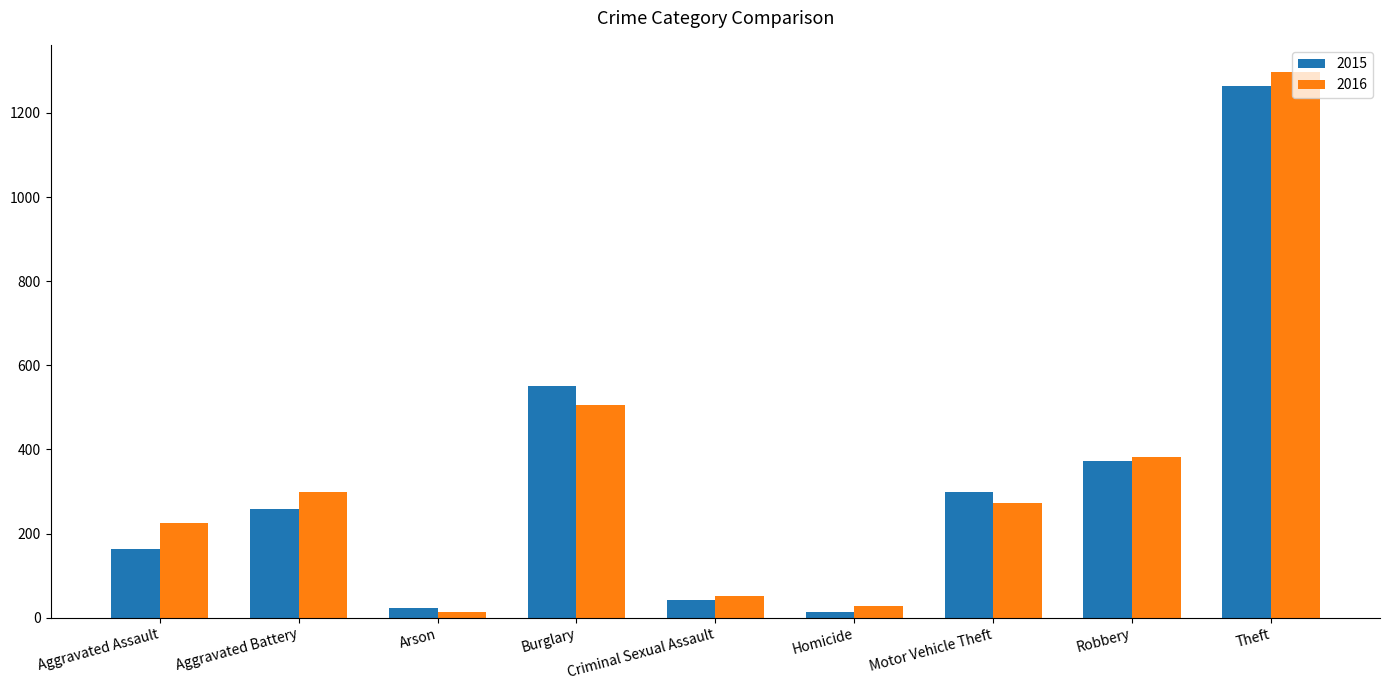

Reading left to right, transcribe all the data shown in this chart.

2015: Aggravated Assault=164	Aggravated Battery=259	Arson=22	Burglary=552	Criminal Sexual Assault=43	Homicide=13	Motor Vehicle Theft=299	Robbery=372	Theft=1263
2016: Aggravated Assault=225	Aggravated Battery=298	Arson=14	Burglary=505	Criminal Sexual Assault=51	Homicide=28	Motor Vehicle Theft=272	Robbery=381	Theft=1297